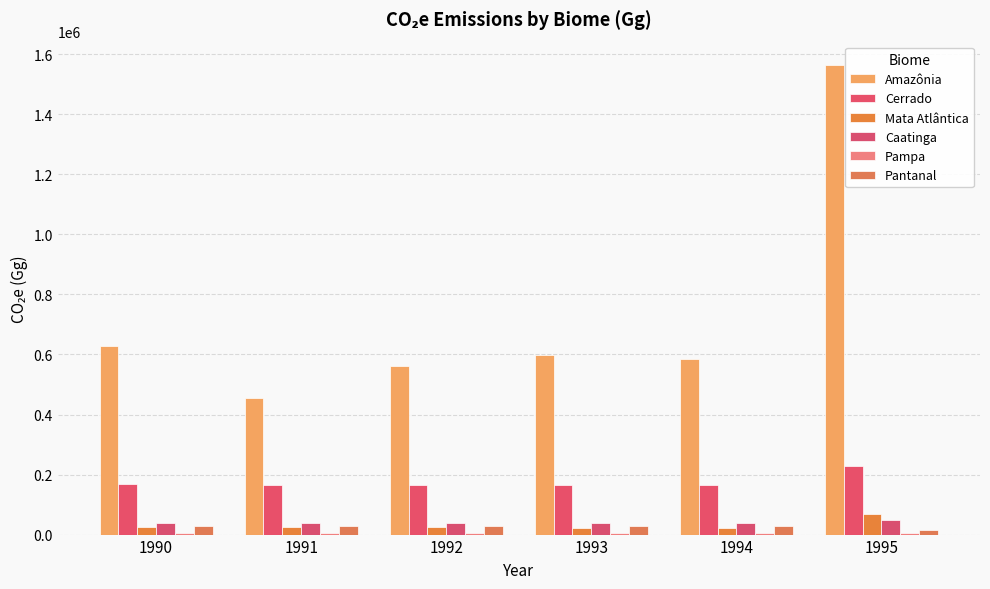

Which has a higher value, 1995 or 1993?

1995